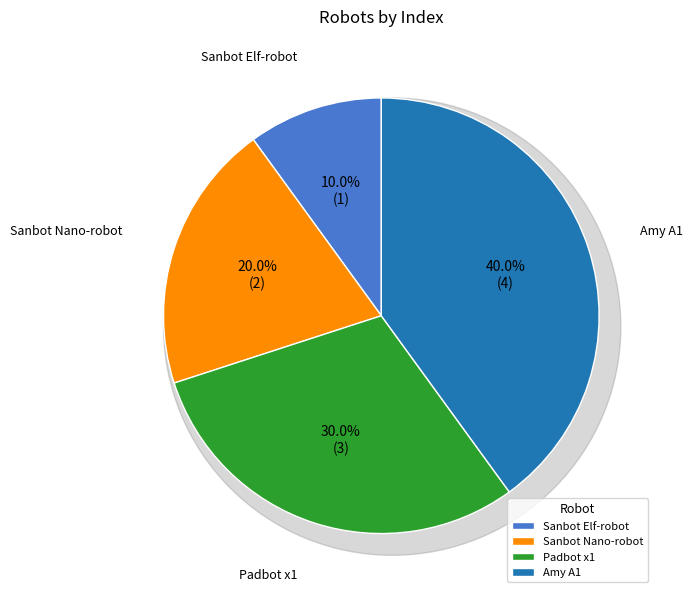

Count the number of slices in the pie.

4